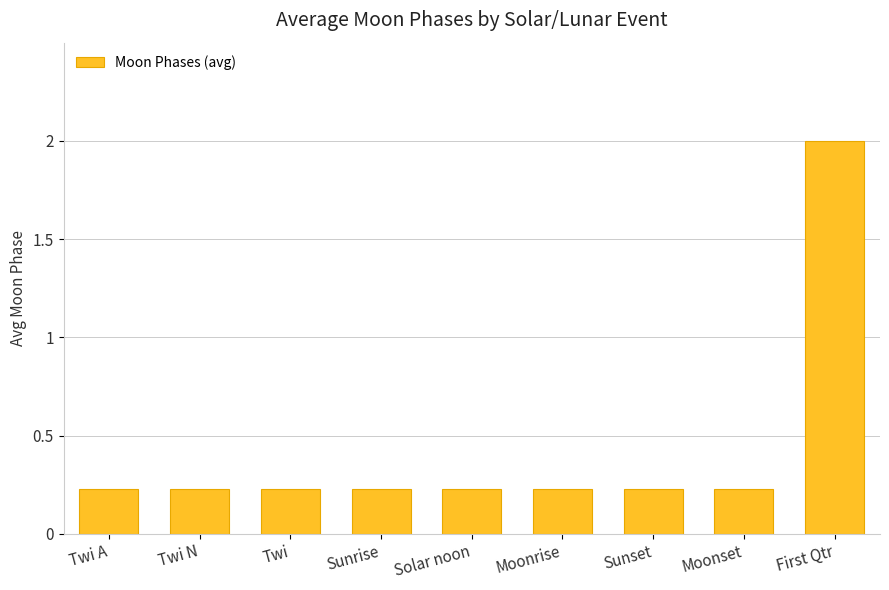

What is the label of the 1st bar from the left?

Twi A